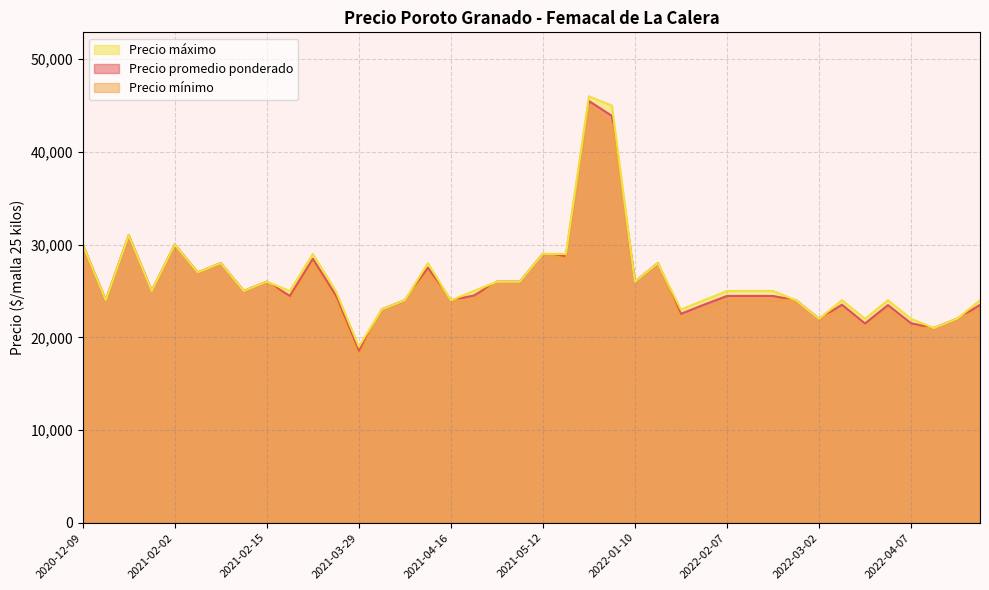

The Precio promedio ponderado series shows 50274 at 2021-02-02. True or false?

False